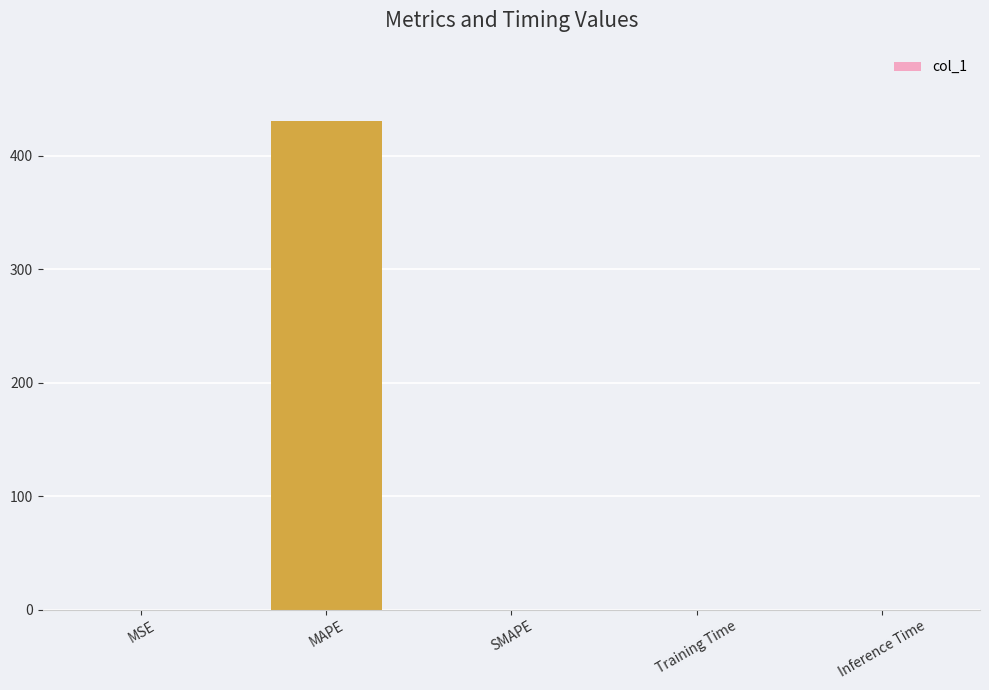

Count the number of values greater than 0.

4